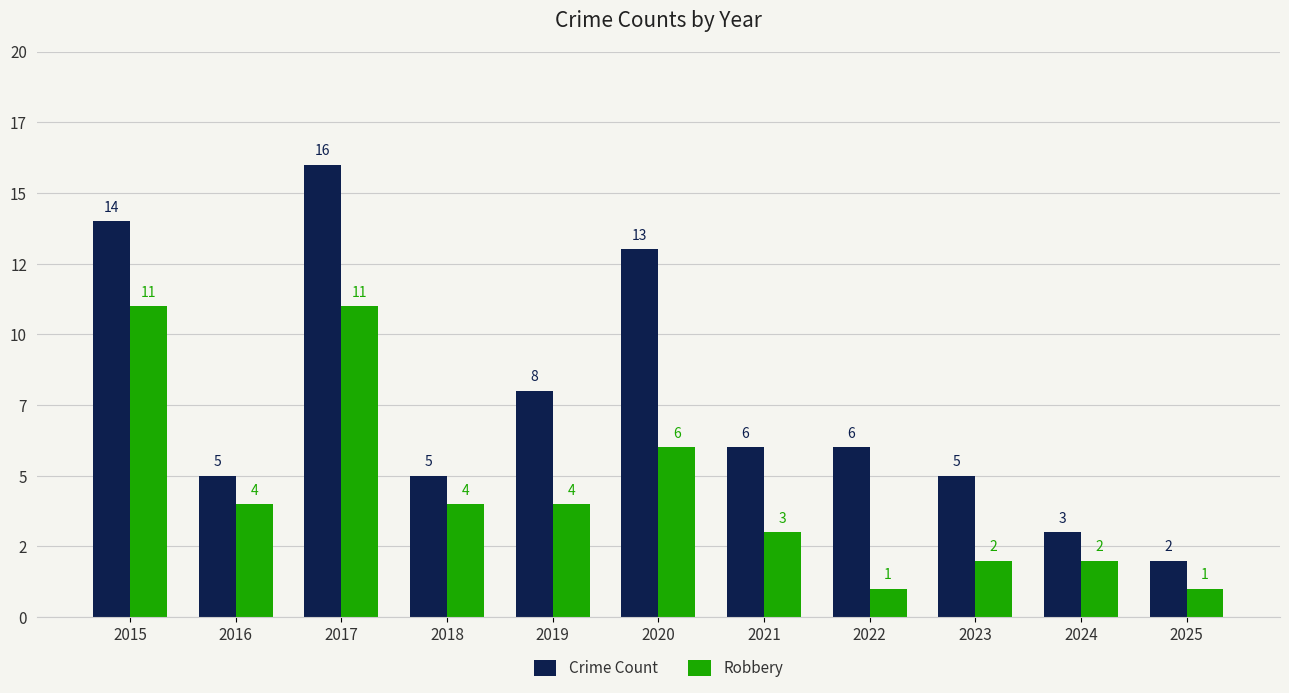

What is the difference between the Robbery values at 2021 and 2025?

2